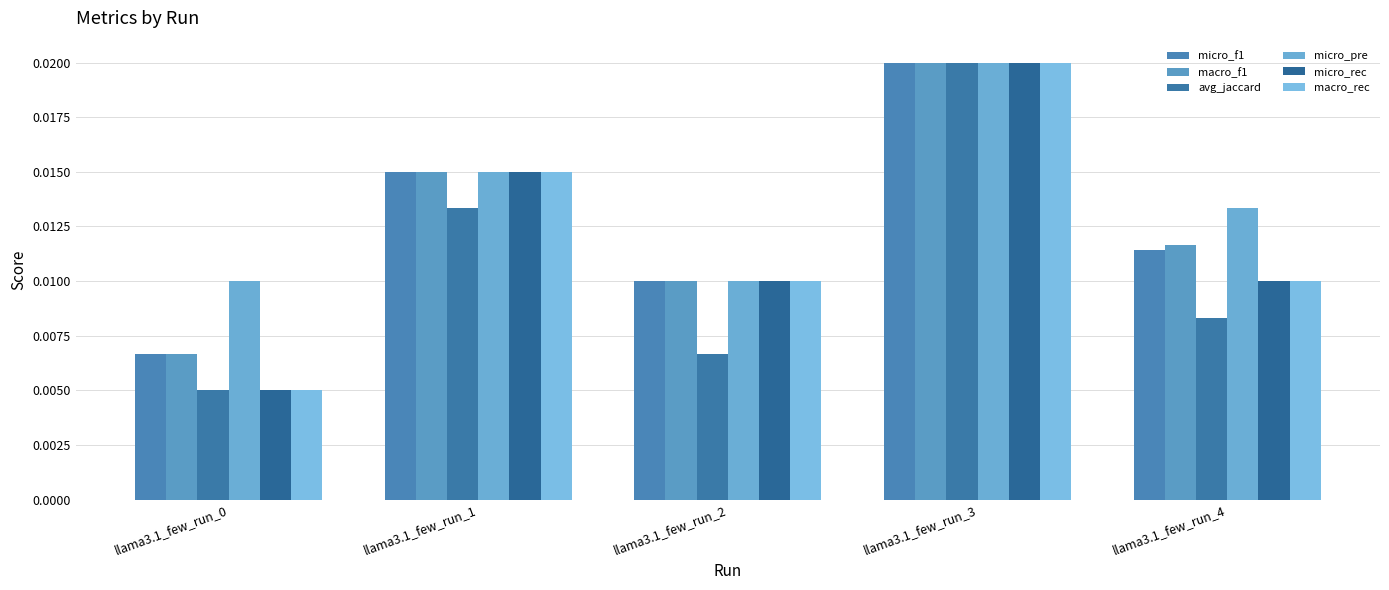

How many groups of bars are there?

5